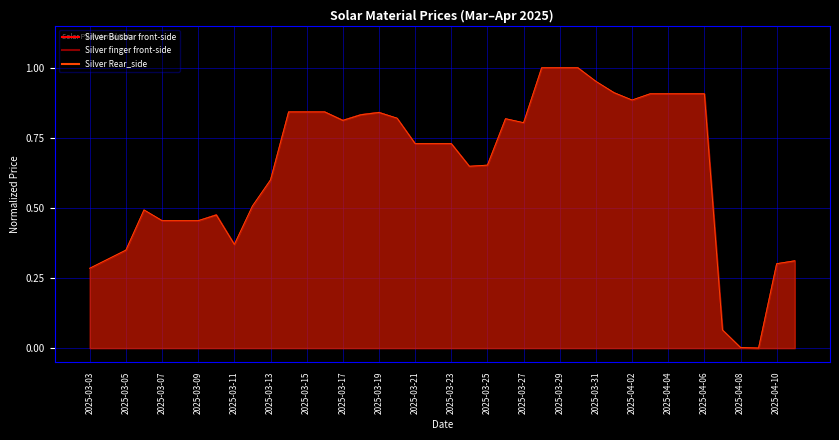

Where is the first local minimum for Silver Busbar front-side?

2025-03-11